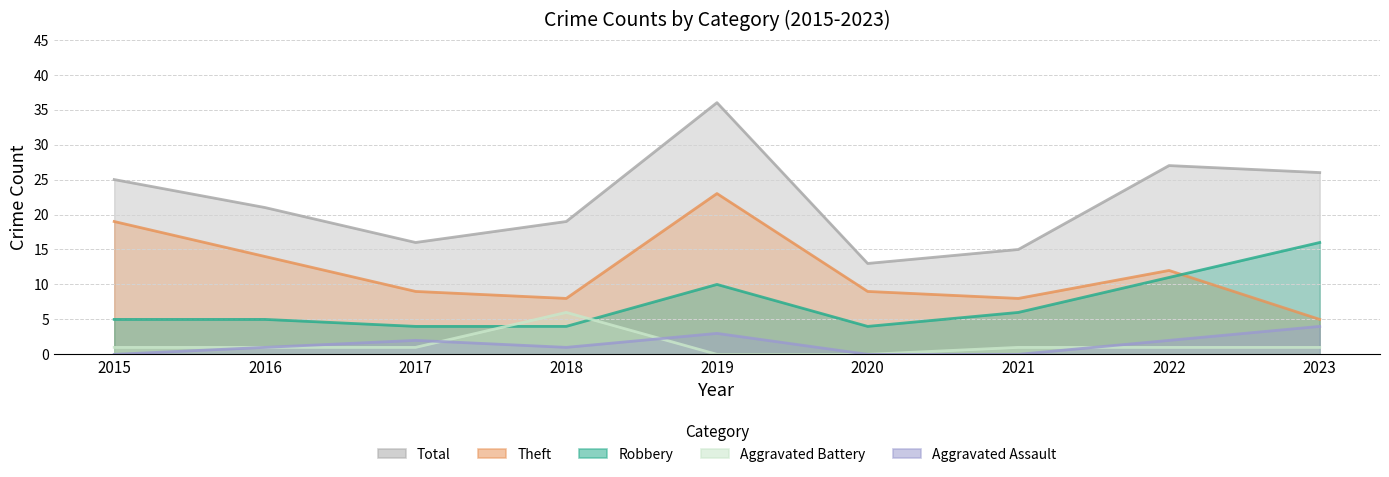

What is the approximate value of Aggravated Battery at 2015?

1